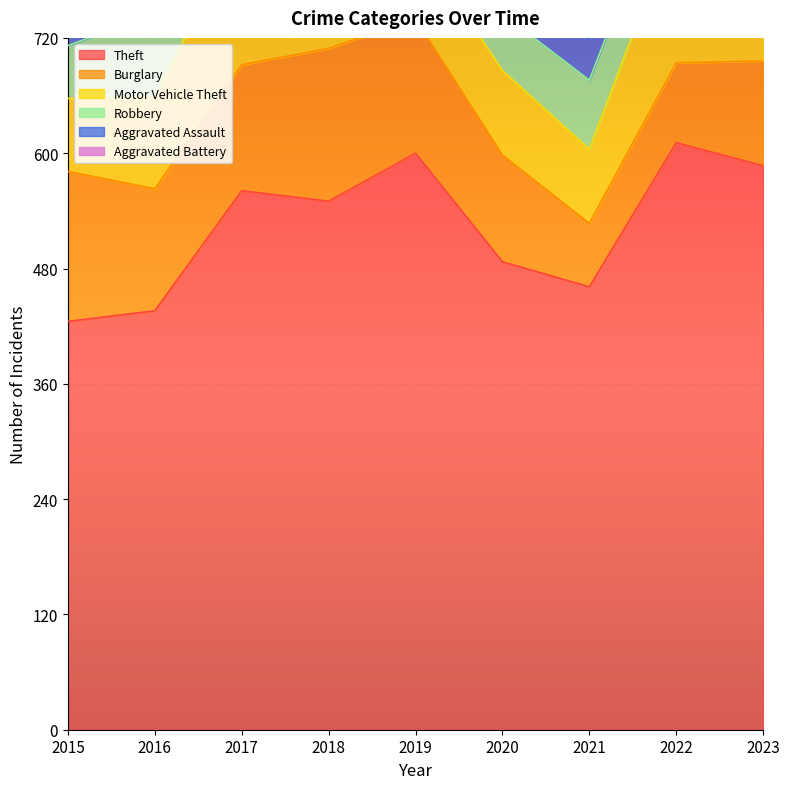

True or false: Aggravated Battery and Burglary intersect in this chart.

False